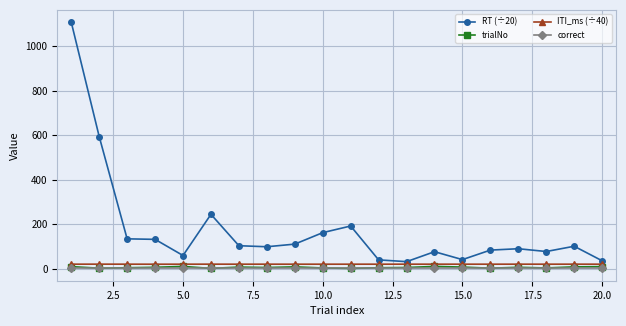

True or false: correct and ITI_ms (÷40) intersect in this chart.

False